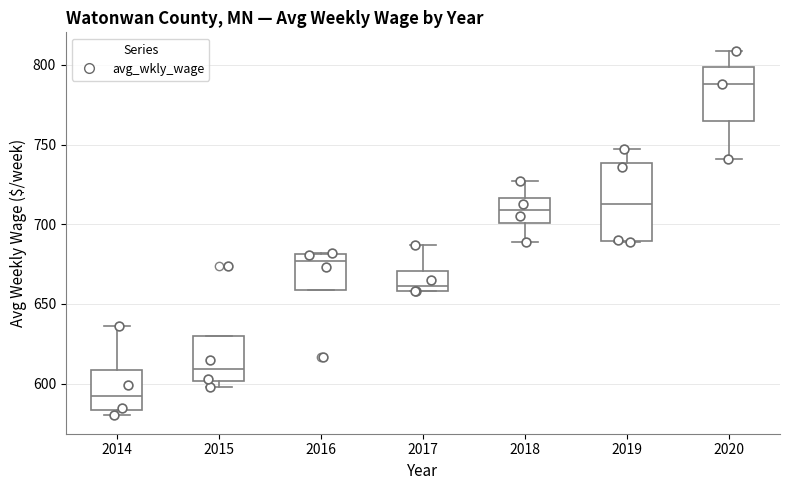

Reading left to right, transcribe this box plot: for each box, give where its median line is, the range the box spans, and where its two whiskers end, as read against the y-axis. The values are not printed on the chart, so give them approximately, as read against the axis.

2014: median 590, box 585 to 610, whiskers 580 to 635
2015: median 610, box 600 to 630, whiskers 600 (just below the box's lower edge) to 630
2016: median 675, box 660 to 680, whiskers 660 to 680
2017: median 660 (just above the box's lower edge), box 660 to 670, whiskers 660 to 685
2018: median 710, box 700 to 715, whiskers 690 to 725
2019: median 715, box 690 to 740, whiskers 690 to 745
2020: median 790, box 765 to 800, whiskers 740 to 810